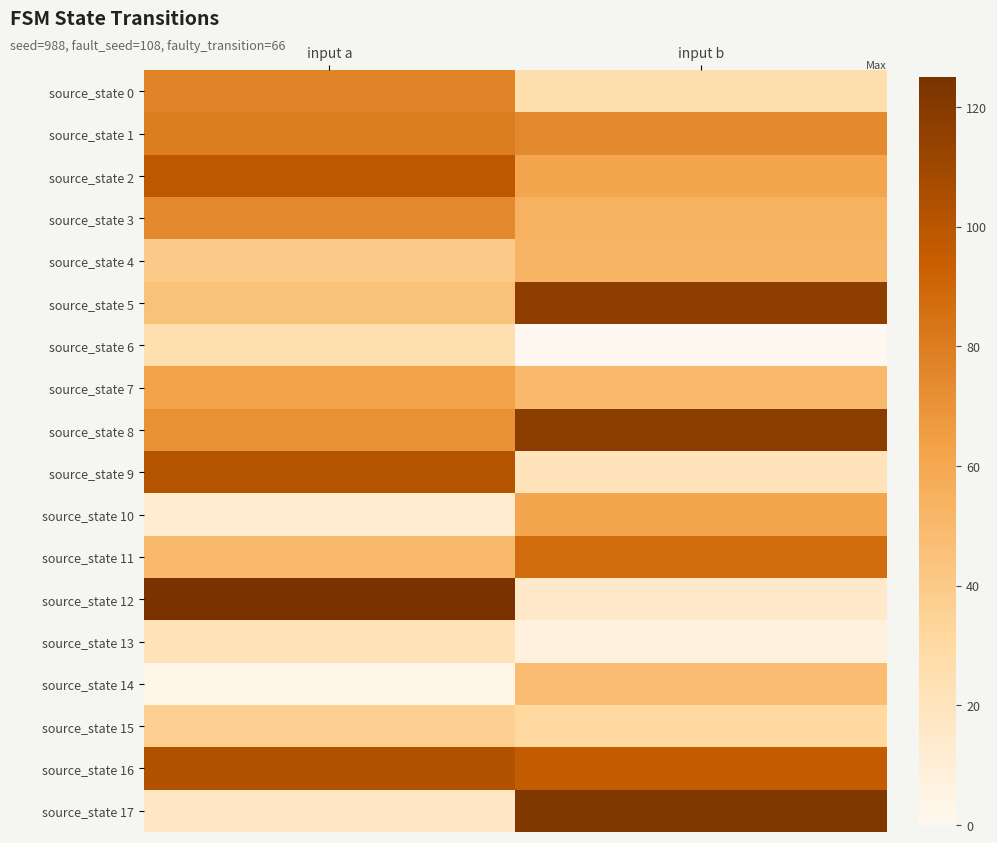

What is the difference between the highest and lowest values at input a?

122